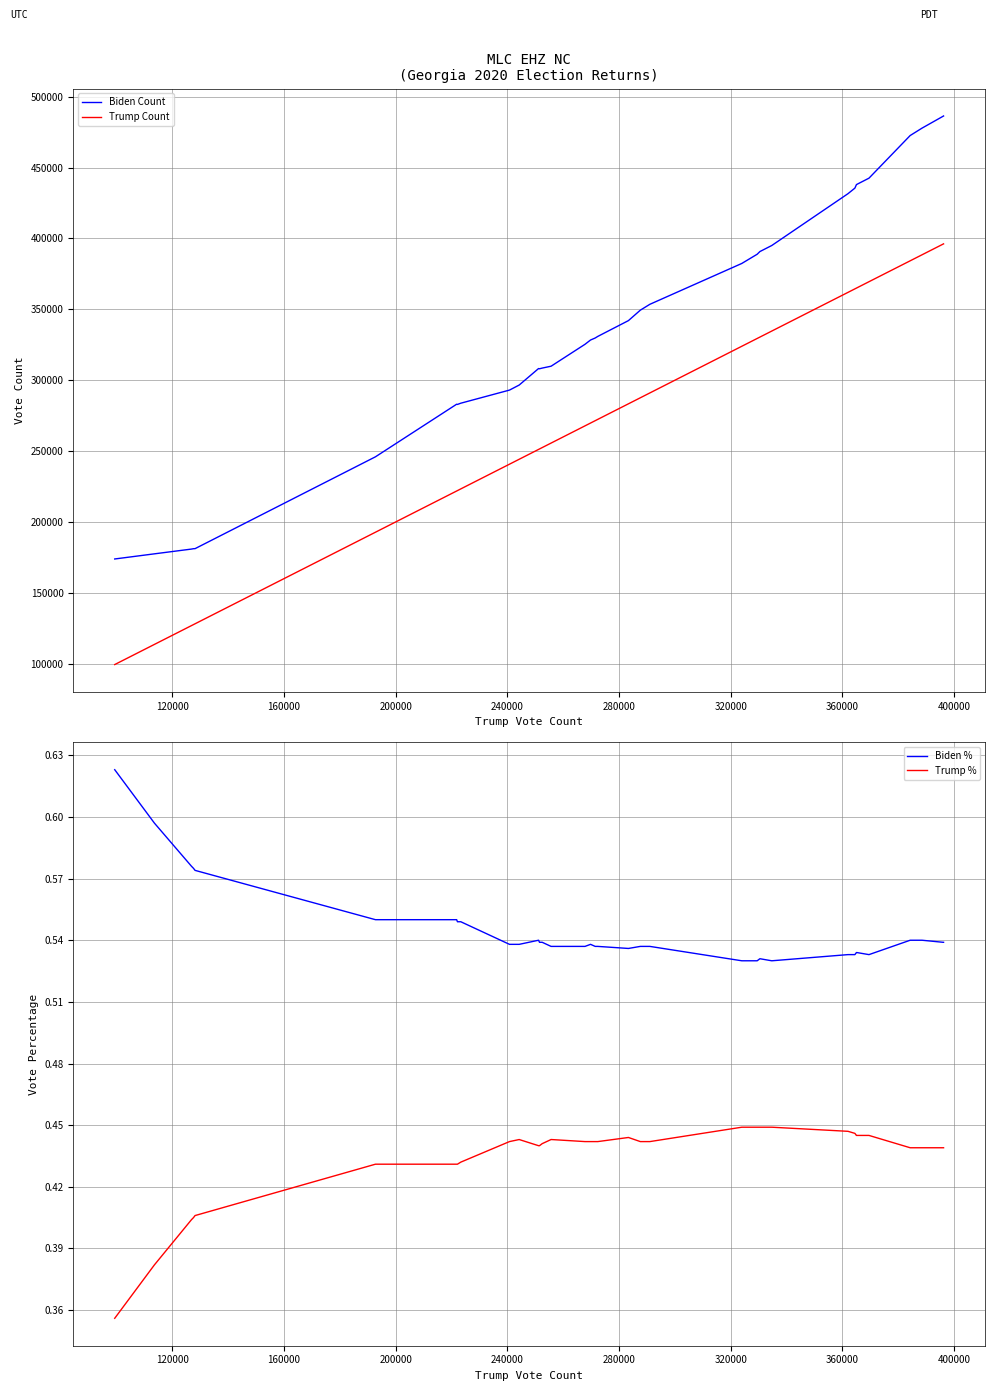

True or false: Biden Count and Trump Count cross at least once.

False